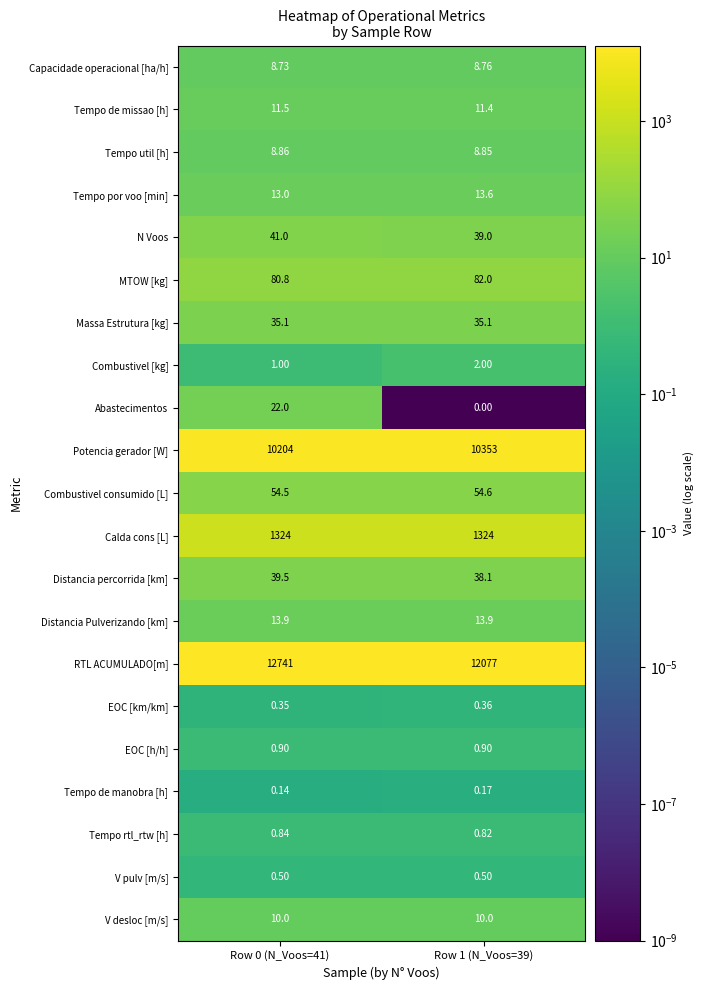

At Row 0 (N_Voos=41), list the series in order from largest to smallest.

RTL ACUMULADO[m], Potencia gerador [W], Calda cons [L], MTOW [kg], Combustivel consumido [L], N Voos, Distancia percorrida [km], Massa Estrutura [kg], Abastecimentos, Distancia Pulverizando [km], Tempo por voo [min], Tempo de missao [h], V desloc [m/s], Tempo util [h], Capacidade operacional [ha/h], Combustivel [kg], EOC [h/h], Tempo rtl_rtw [h], V pulv [m/s], EOC [km/km], Tempo de manobra [h]